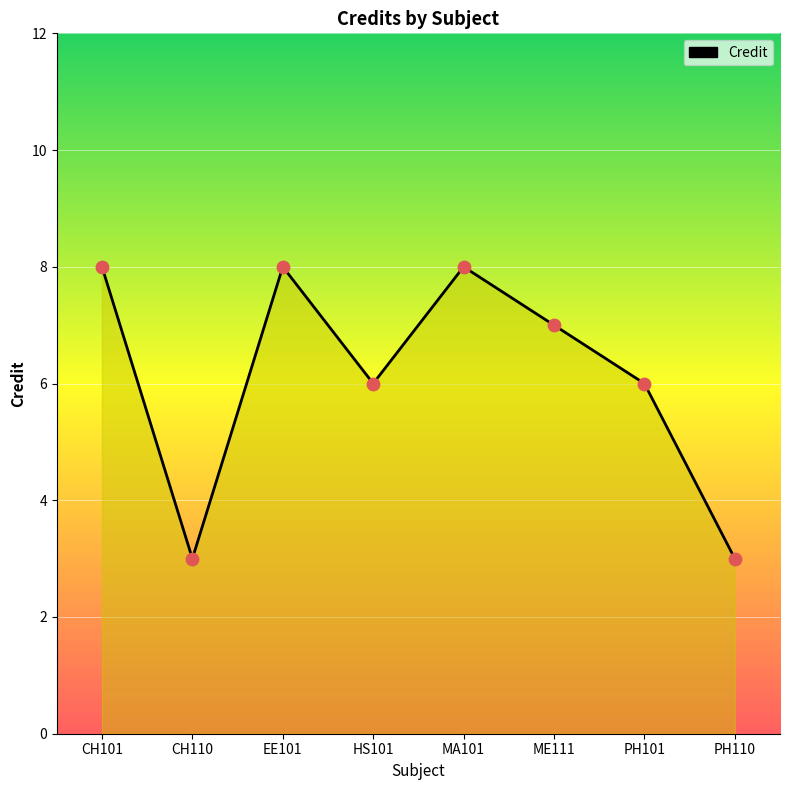

Which has a higher value, EE101 or ME111?

EE101